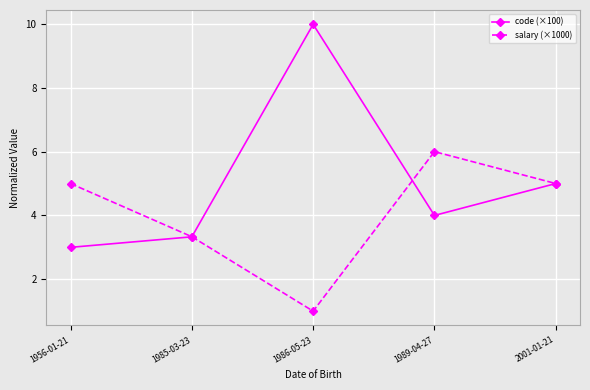

Where is the first local maximum for salary (×1000)?

1989-04-27